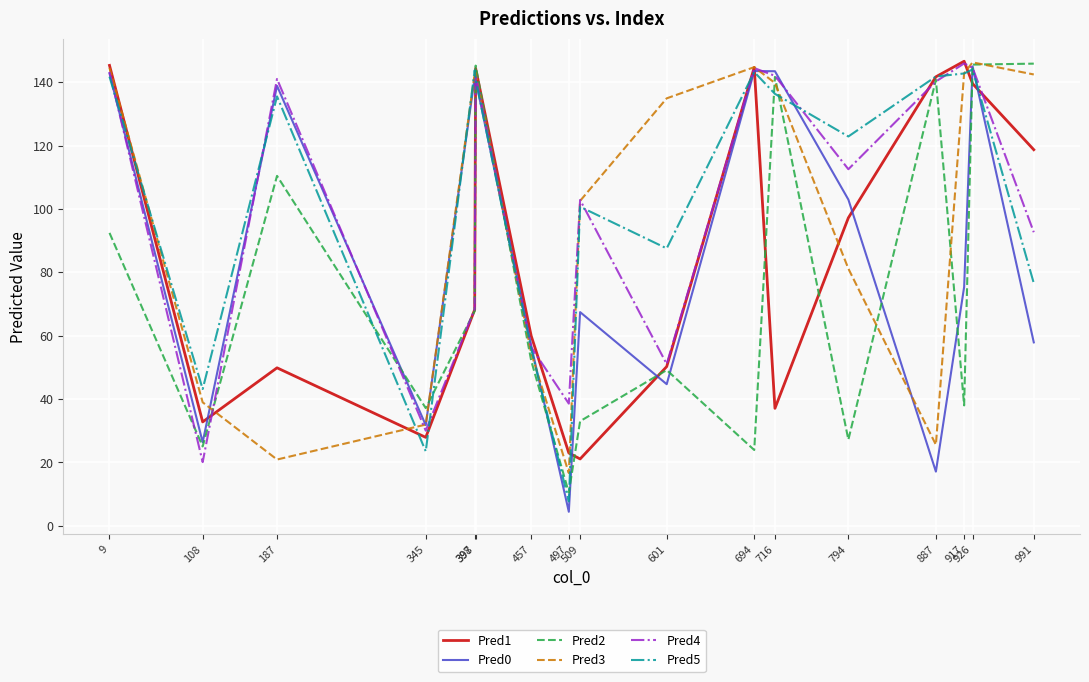

What is the minimum value for Pred2?

10.4